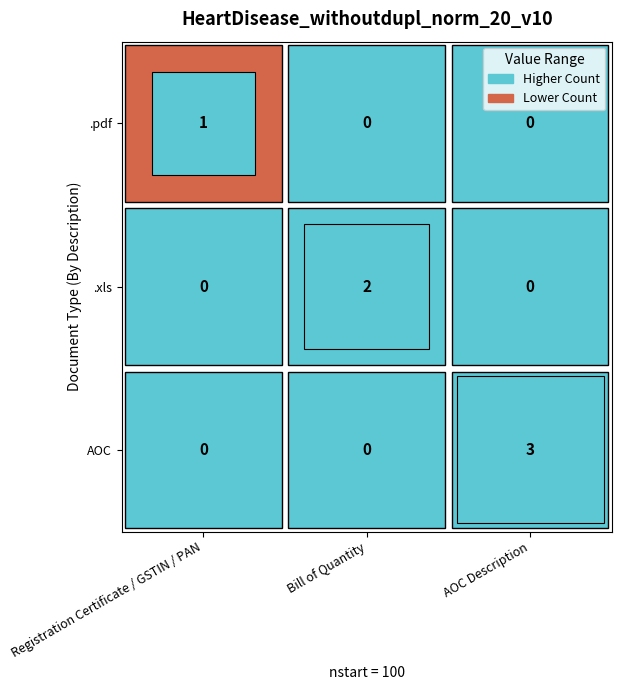

Read the .xls value at Bill of Quantity.

2